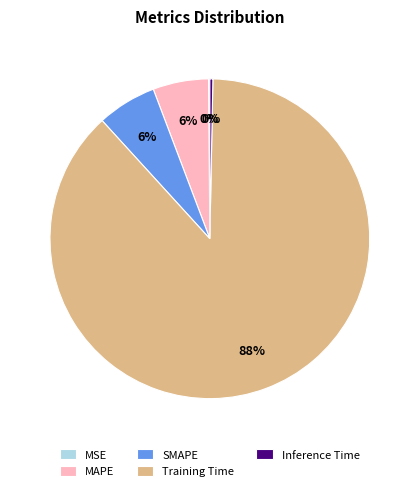

Which has a higher value, Inference Time or Training Time?

Training Time